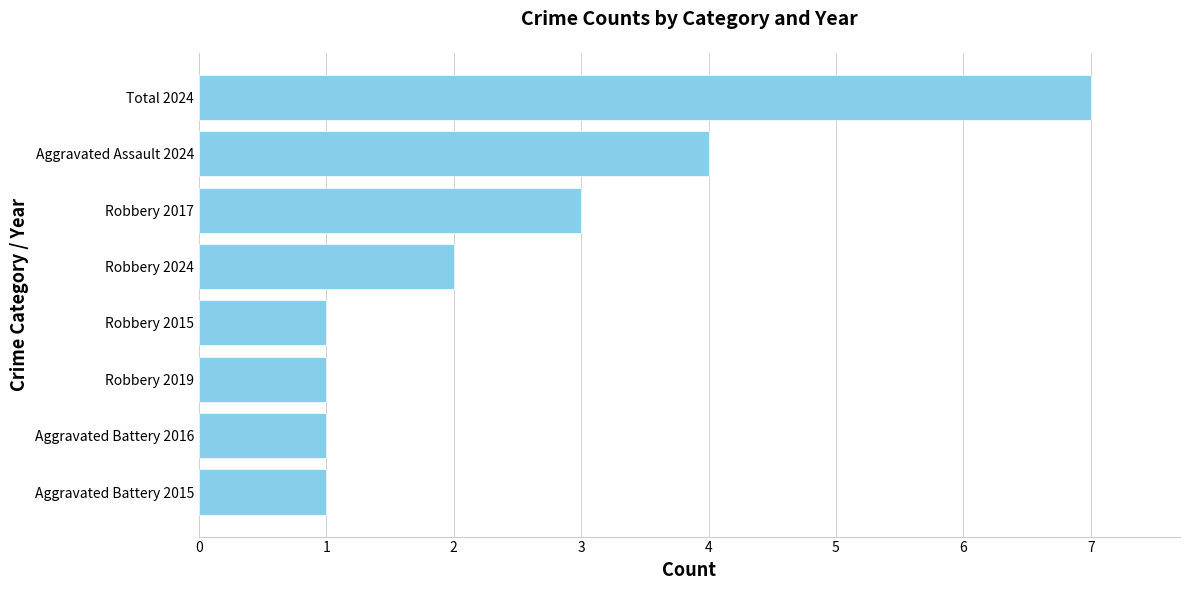

What is the smallest value displayed?

1